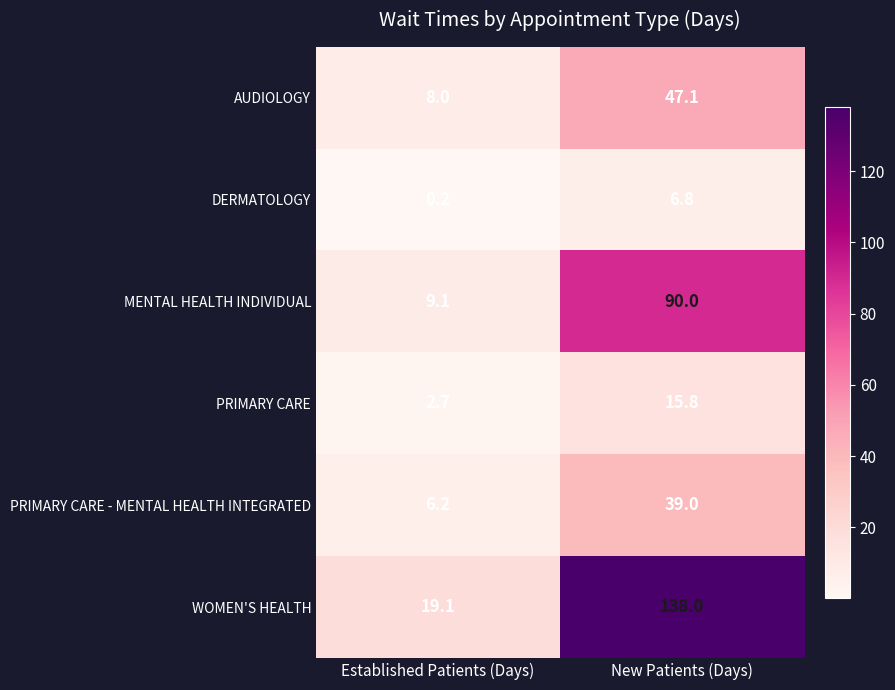

Is it true that AUDIOLOGY equals 47.1 at New Patients (Days)?

True